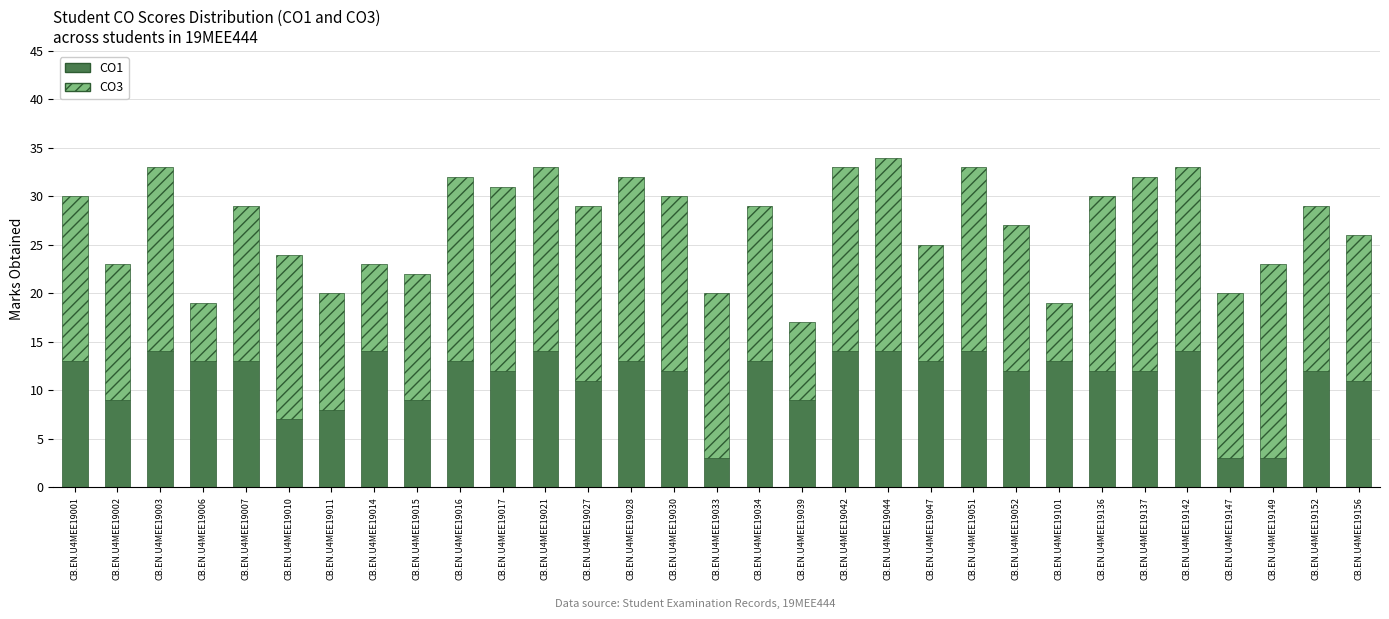

What is the average value of the CO1 series?

11